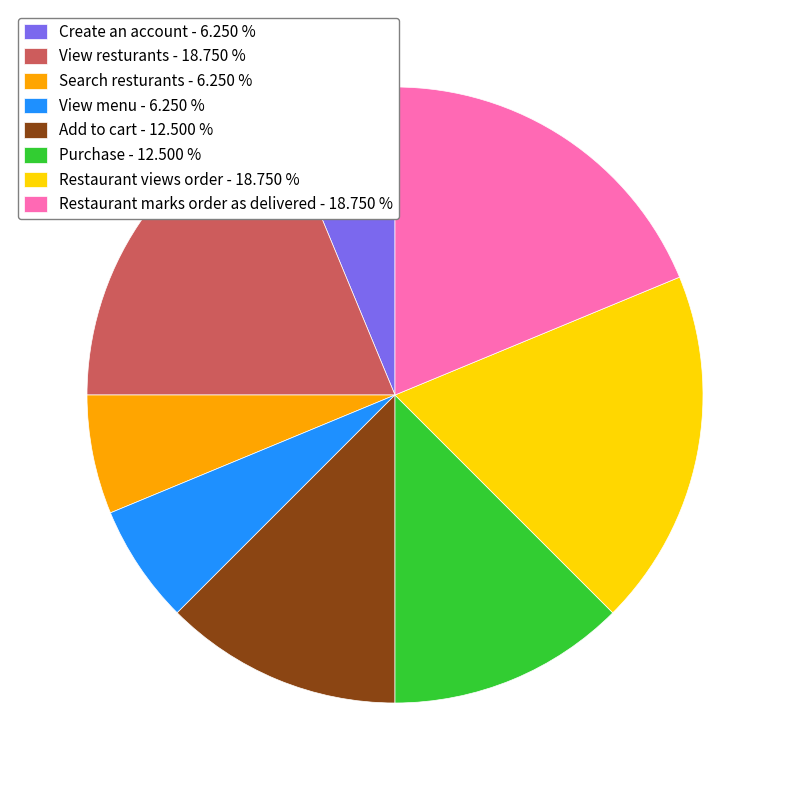

Between Search resturants and Restaurant marks order as delivered, which is larger?

Restaurant marks order as delivered